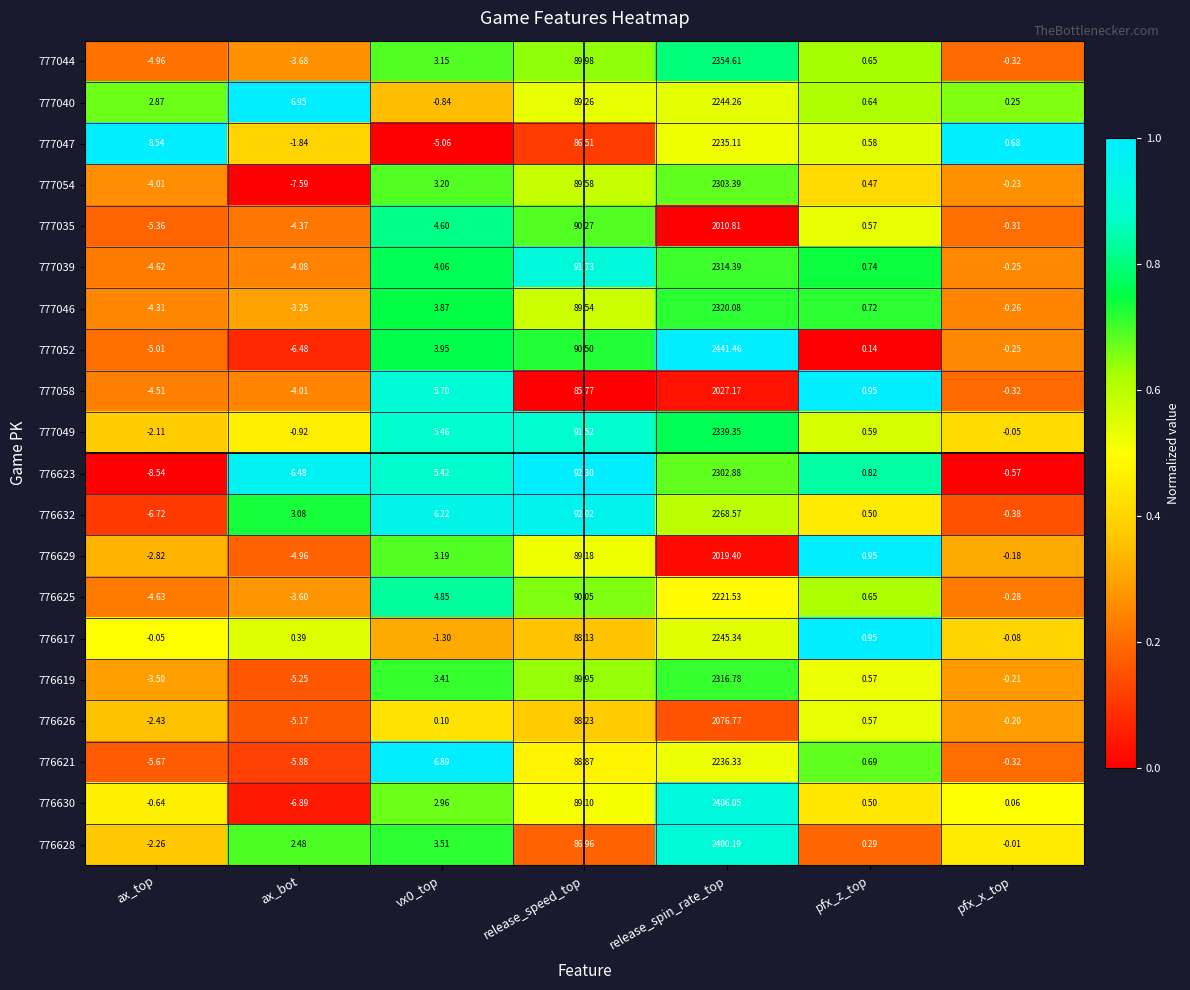

At which label is 776626 closest to 1035?

release_speed_top